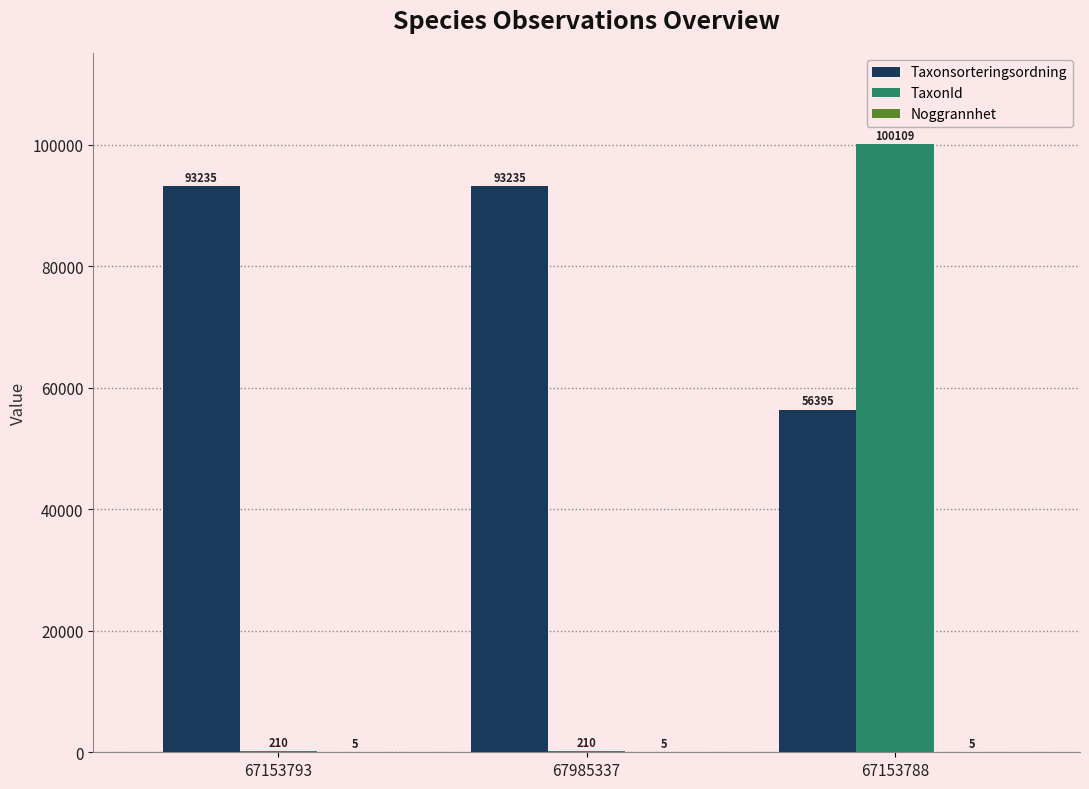

The Taxonsorteringsordning series shows 144279 at 67153793. True or false?

False